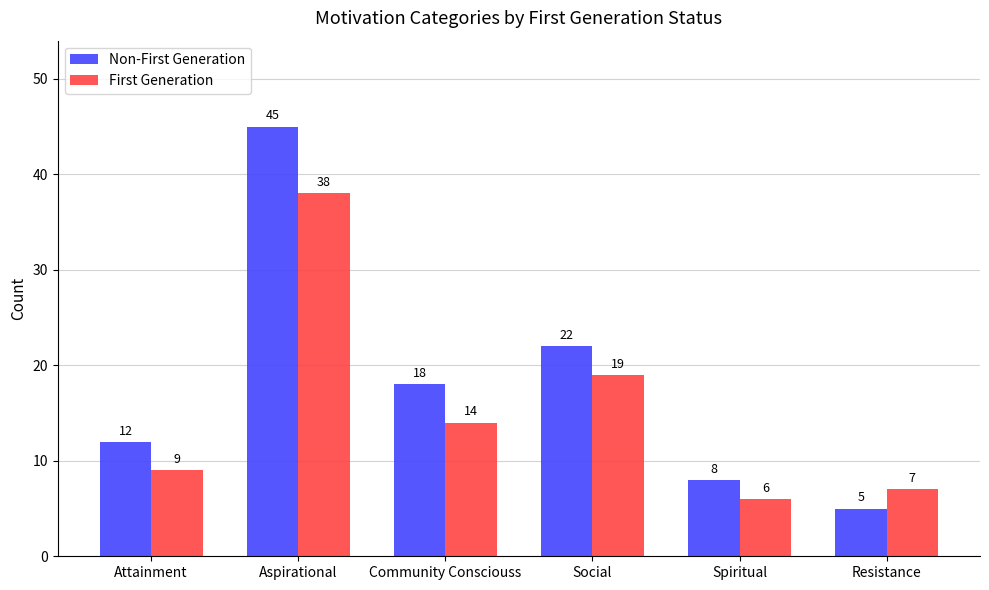

What is the label of the 2nd bar from the right?

Spiritual